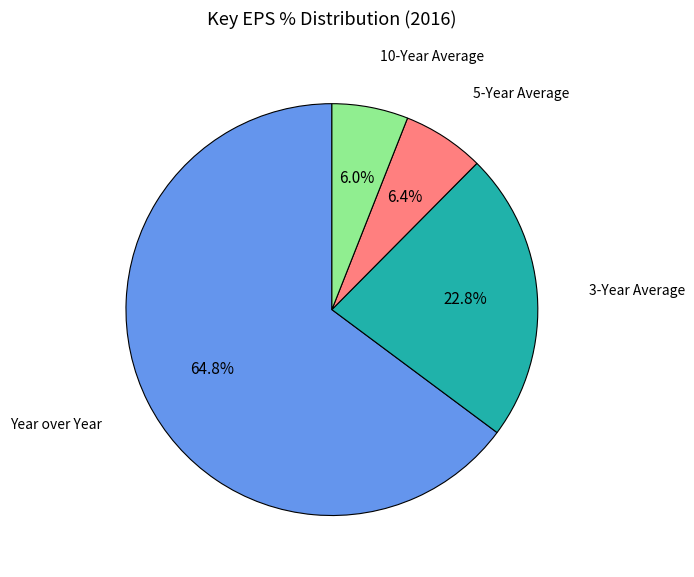

Which category accounts for the majority?

Year over Year